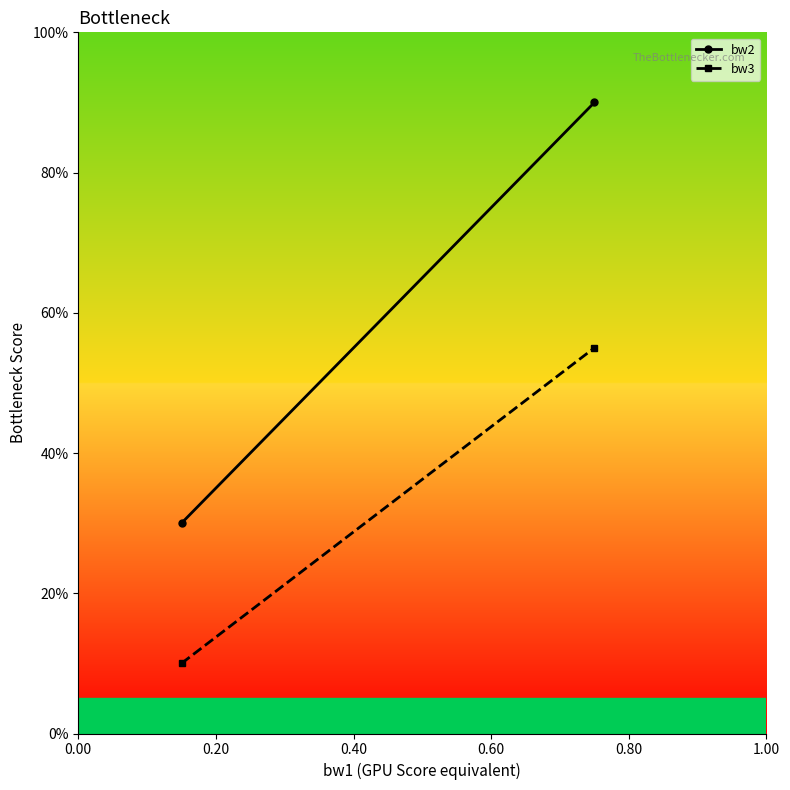

What are all the series names shown in the legend?

bw2, bw3